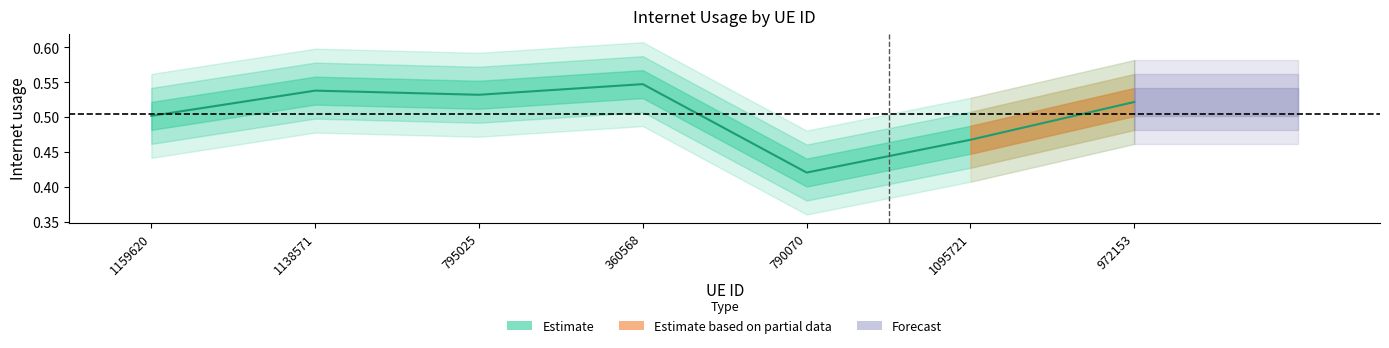

What is the difference between the maximum and second lowest values?

0.1